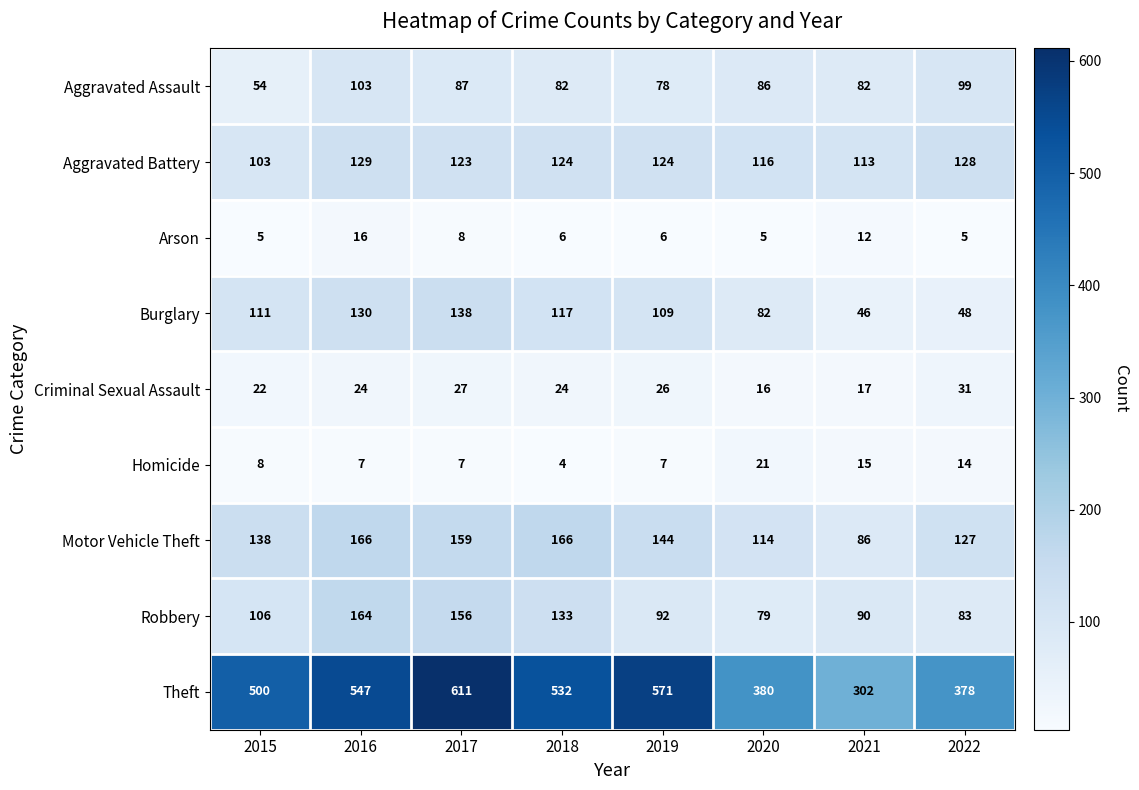

How many categories are shown in the chart?

8